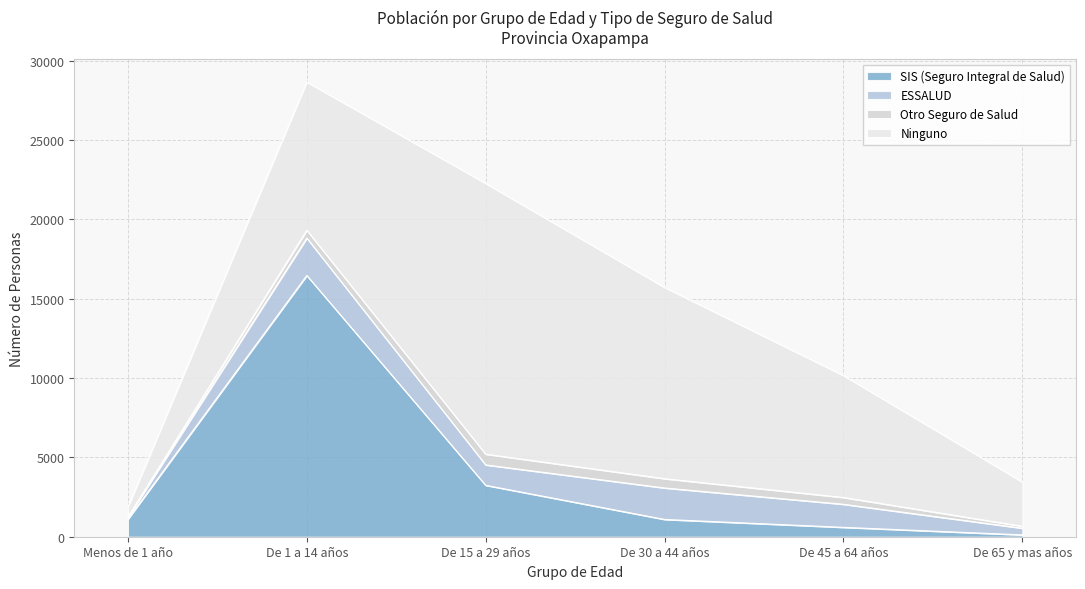

Reading left to right, transcribe all the data shown in this chart.

SIS (Seguro Integral de Salud): Menos de 1 año=1109	De 1 a 14 años=16466	De 15 a 29 años=3241	De 30 a 44 años=1089	De 45 a 64 años=591	De 65 y mas años=116
ESSALUD: Menos de 1 año=112	De 1 a 14 años=2357	De 15 a 29 años=1285	De 30 a 44 años=1983	De 45 a 64 años=1454	De 65 y mas años=421
Otro Seguro de Salud: Menos de 1 año=20	De 1 a 14 años=492	De 15 a 29 años=677	De 30 a 44 años=585	De 45 a 64 años=429	De 65 y mas años=121
Ninguno: Menos de 1 año=619	De 1 a 14 años=9337	De 15 a 29 años=17059	De 30 a 44 años=12052	De 45 a 64 años=7683	De 65 y mas años=2790